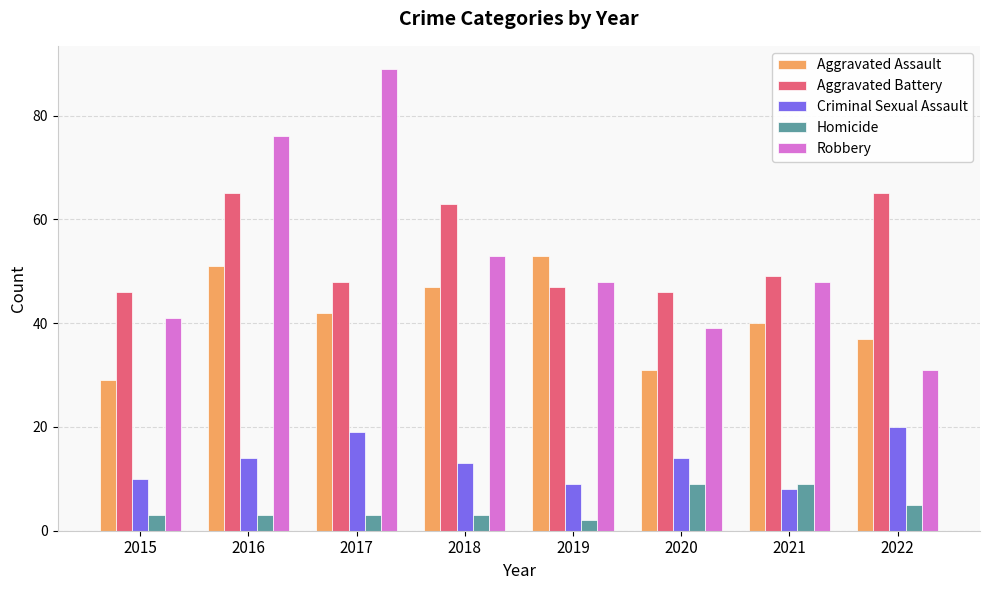

Which series has the largest range (max minus min)?

Robbery